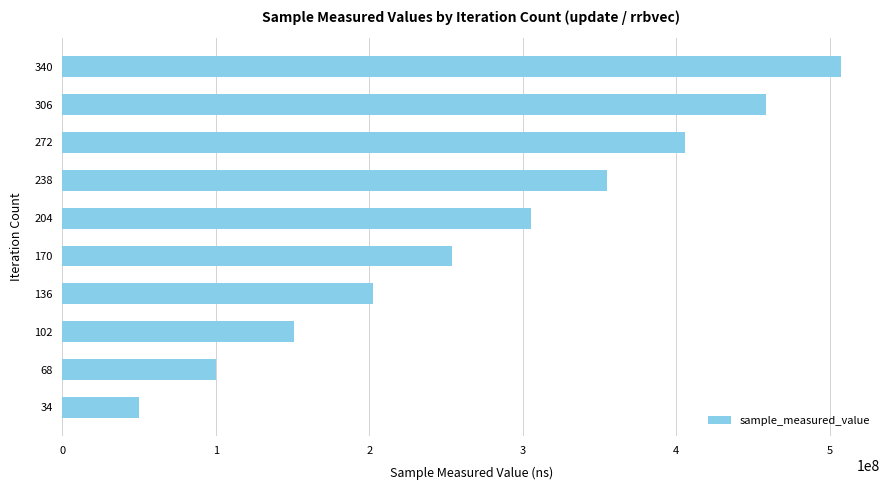

Rank the categories by value from highest to lowest.

340, 306, 272, 238, 204, 170, 136, 102, 68, 34